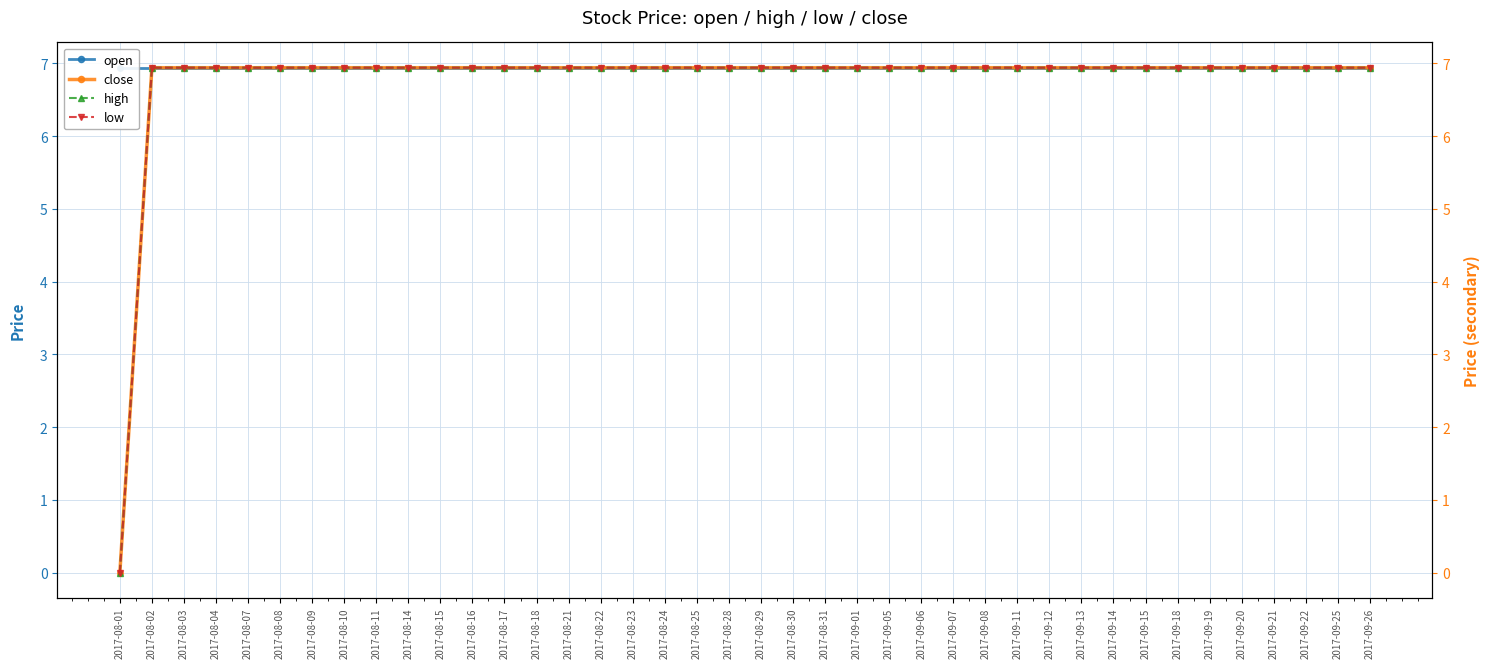

Where does the low series first go above 6?

2017-08-02